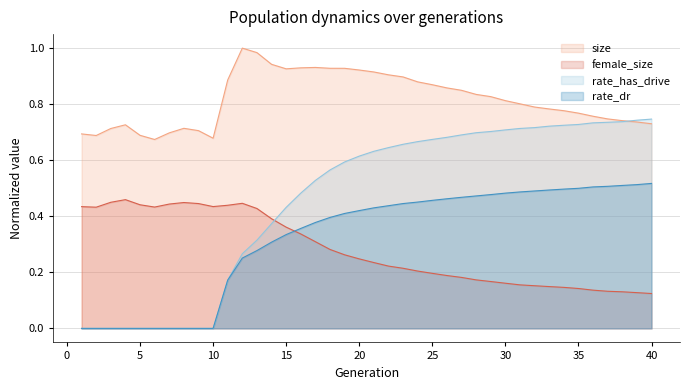

How many data points does each series have?

40